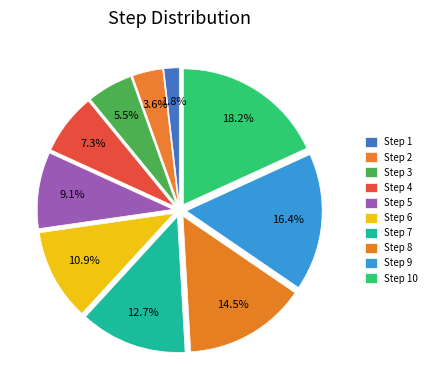

To the nearest percent, what portion does Step 3 represent?

5%